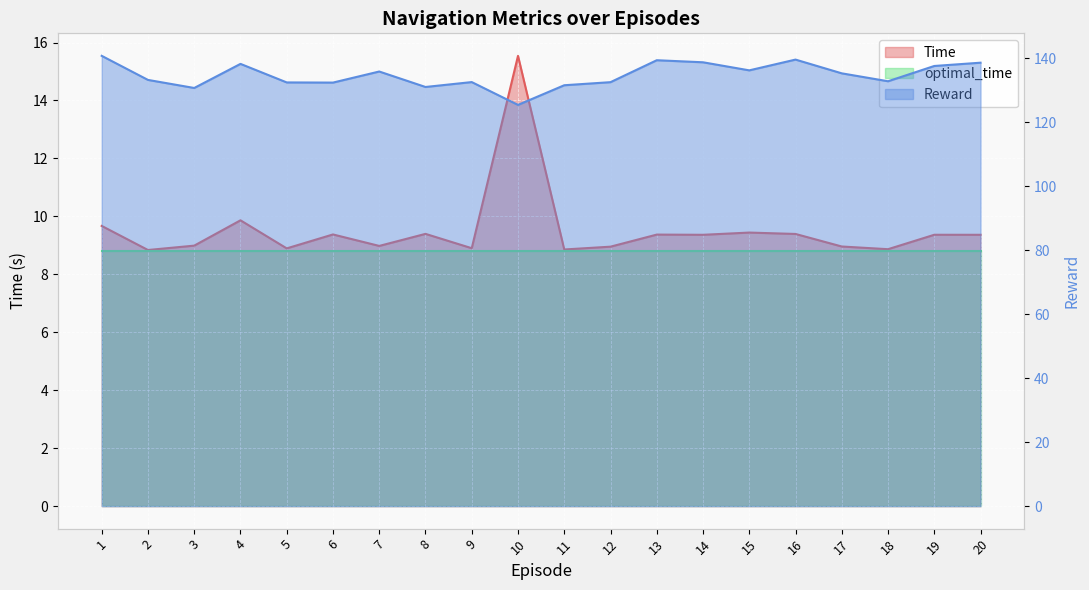

Which category has the lowest value across all series?

2